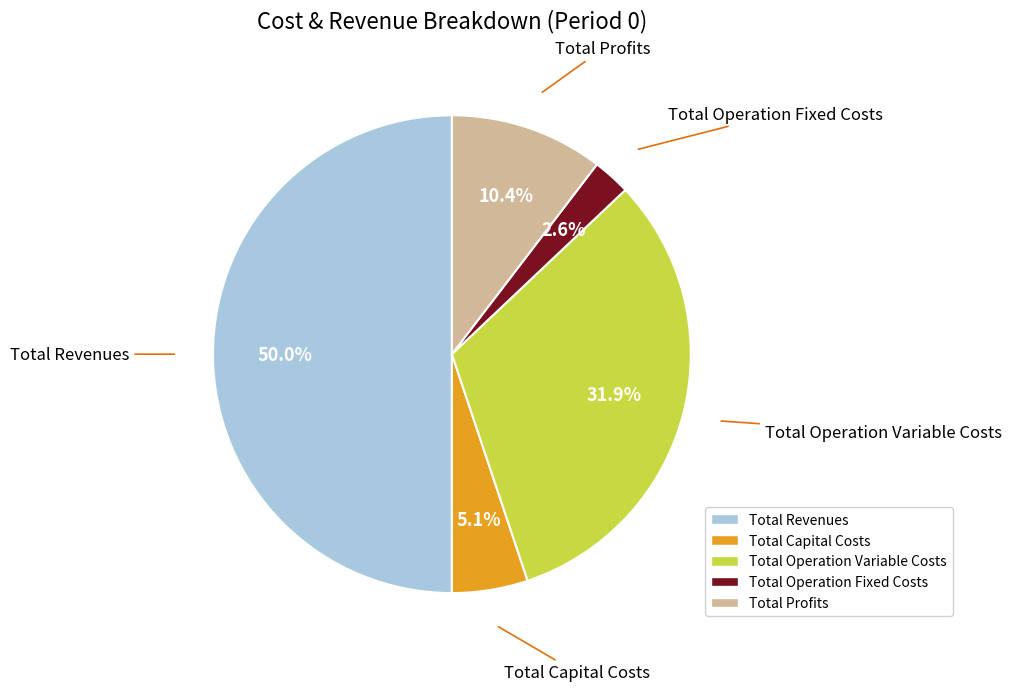

To the nearest percent, what portion does Total Profits represent?

10%